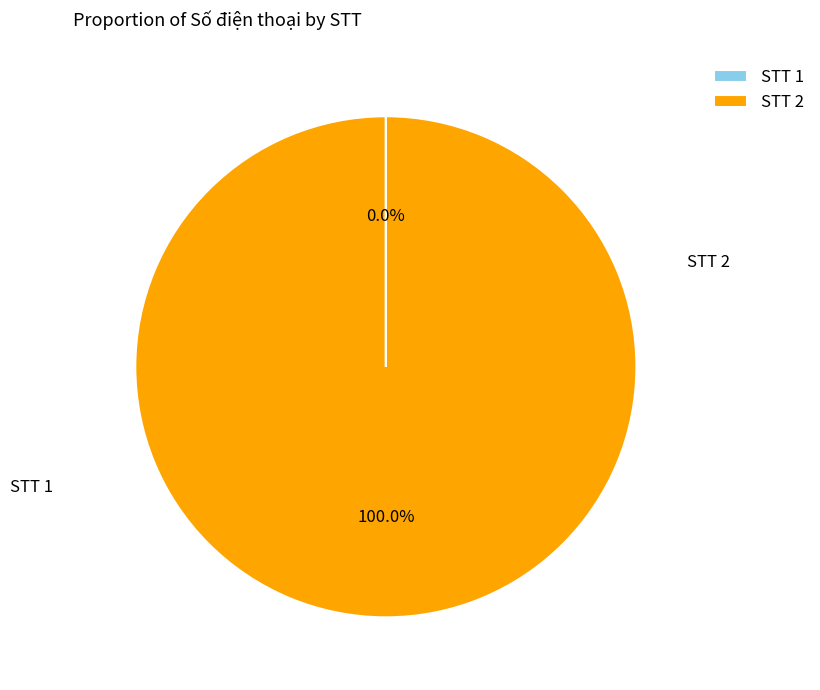

Count the number of slices in the pie.

2